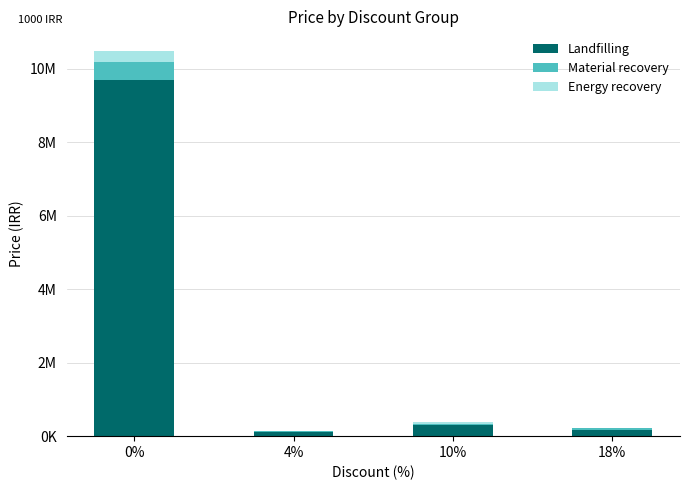

Are the bars grouped side by side (vs. stacked)?

No